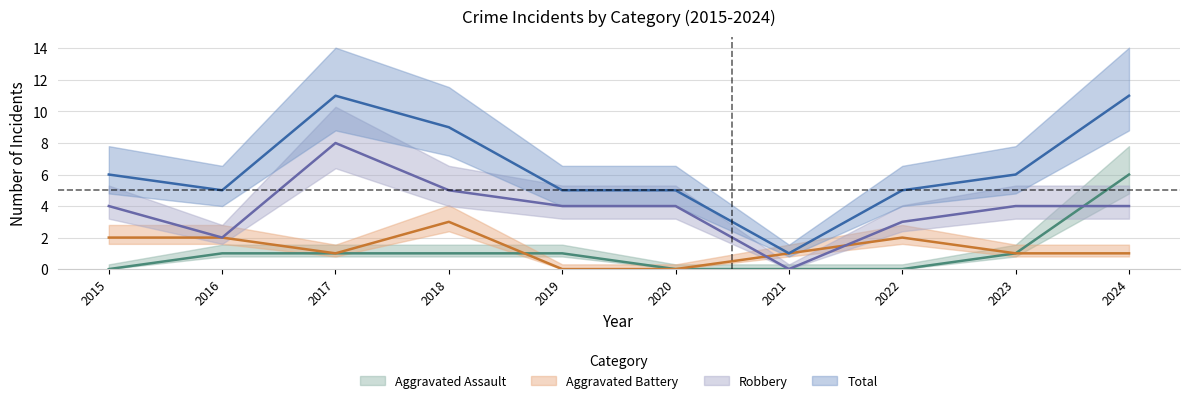

In Robbery, how many points are higher than both neighbors (excluding endpoints)?

1